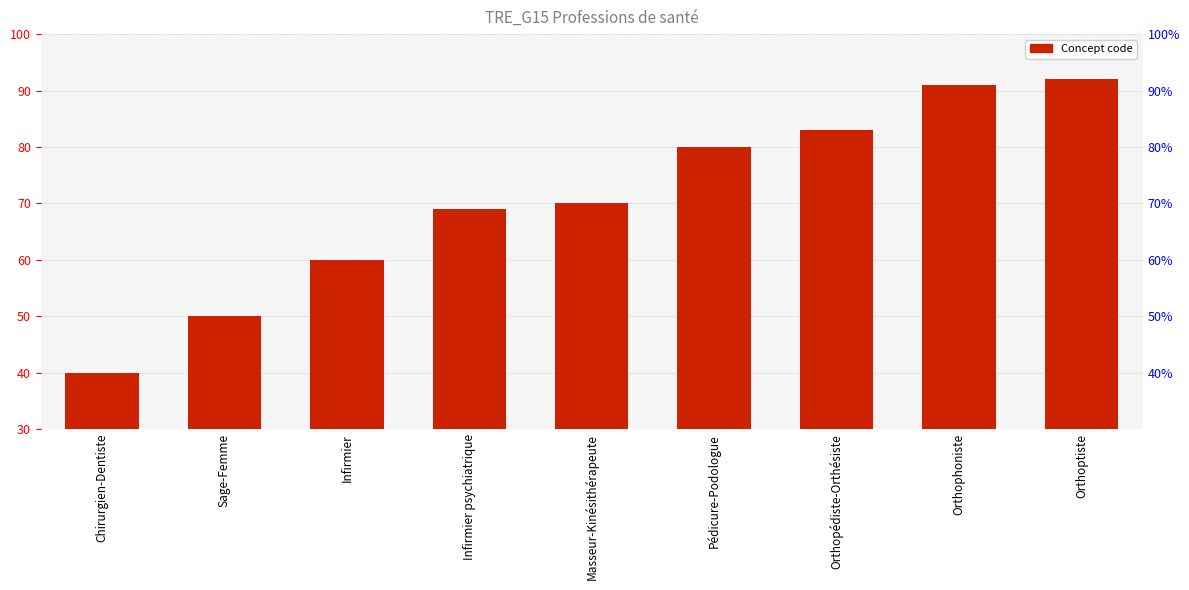

What is the greatest value displayed?

92